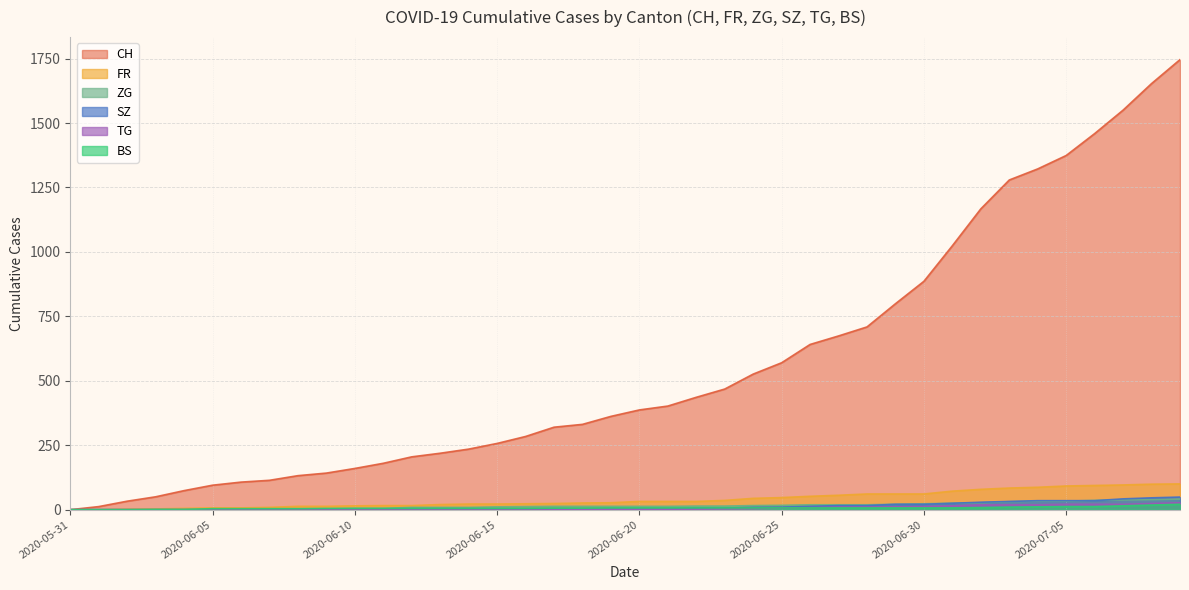

What position from the right is 2020-07-04?

6